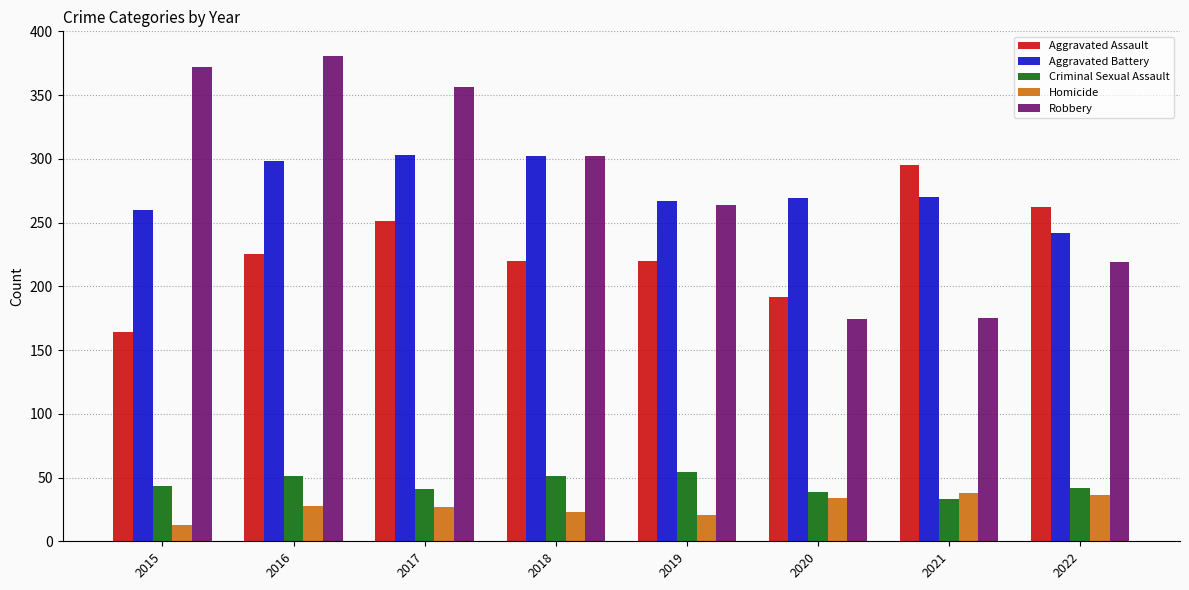

At which category does the chart reach its peak across all series?

2016